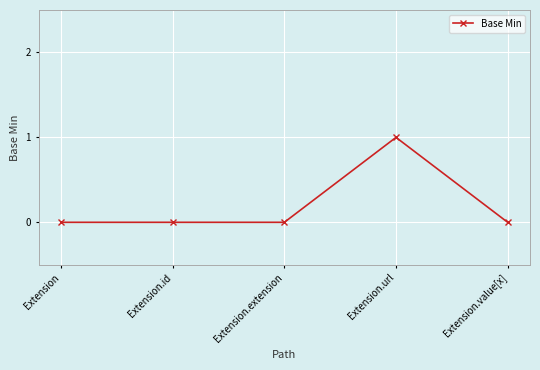

What is the label of the 5th point from the left?

Extension.value[x]